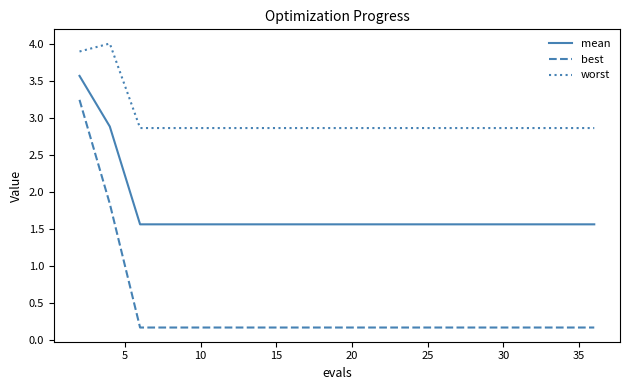

Which series has the largest total across all categories?

worst